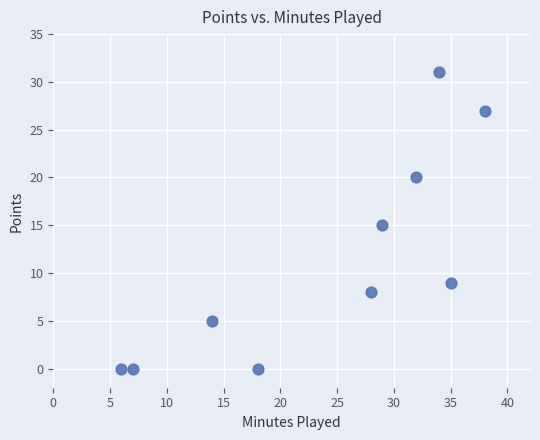

What is the average X value?

24